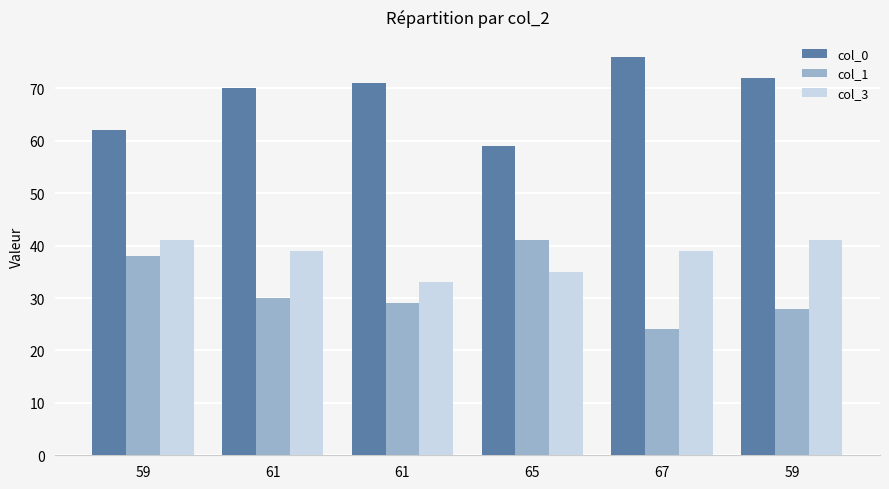

Count the number of data series in this chart.

3